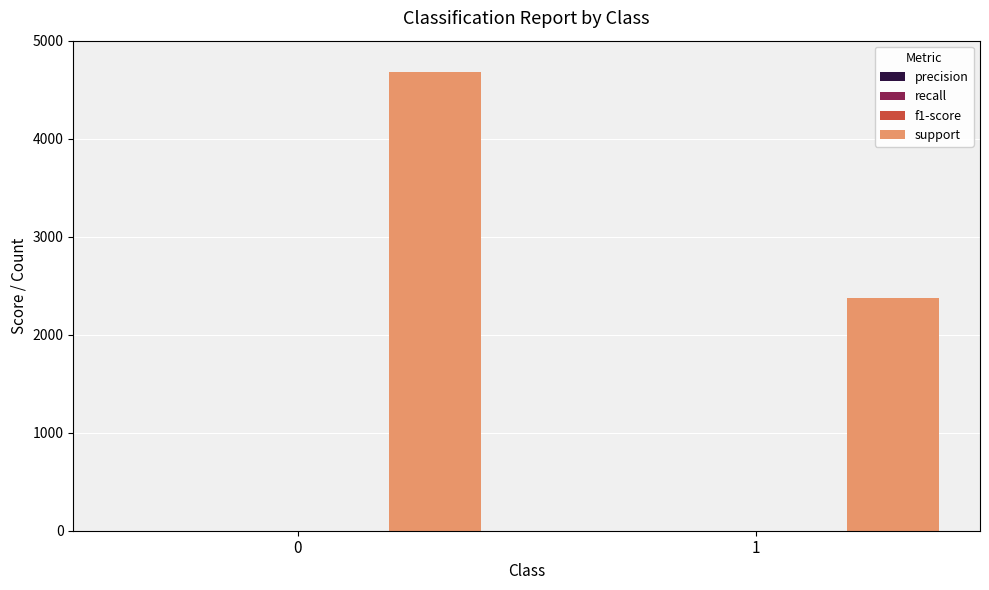

What is the total value across all series at 1?

2377.6